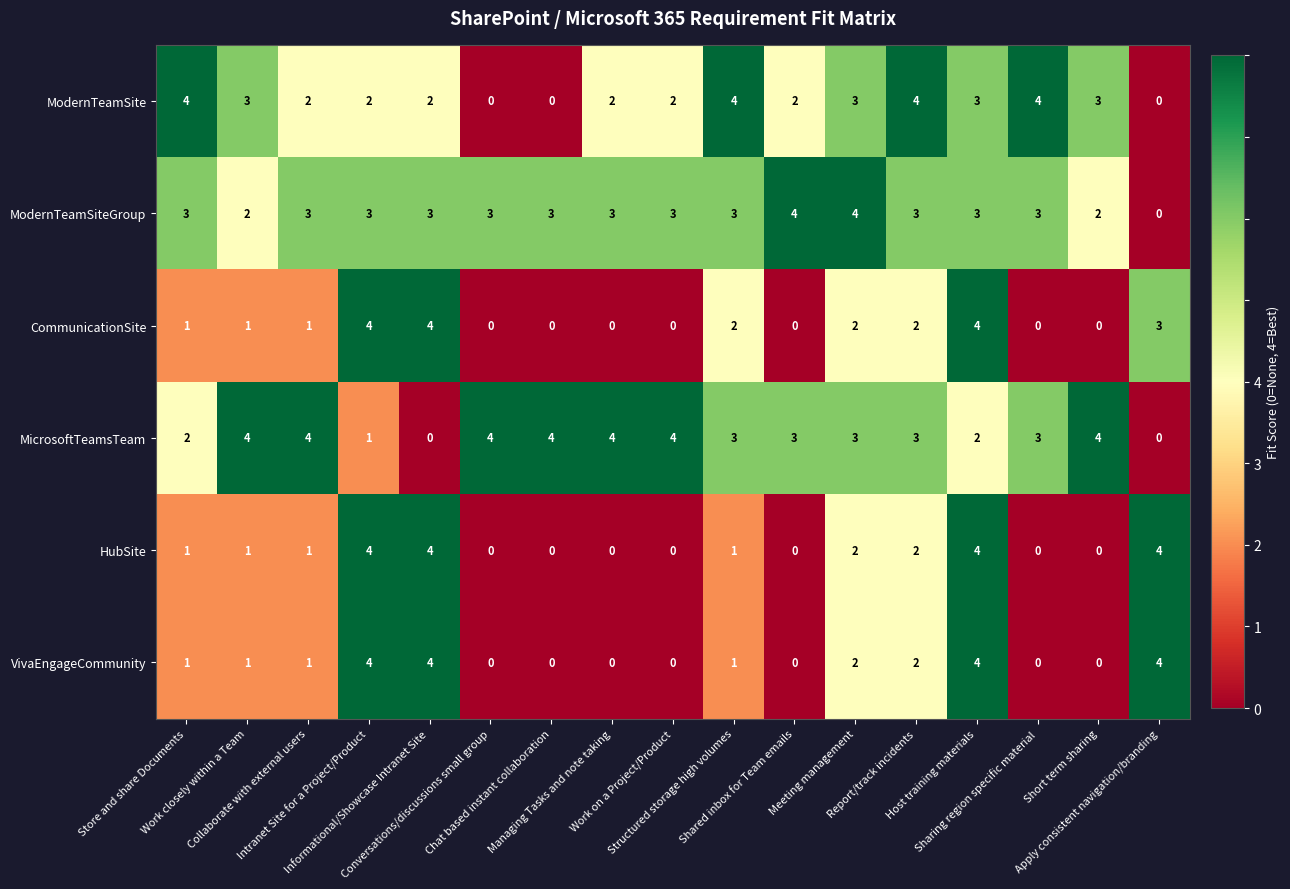

How many ModernTeamSiteGroup values are between 3 and 4?

14